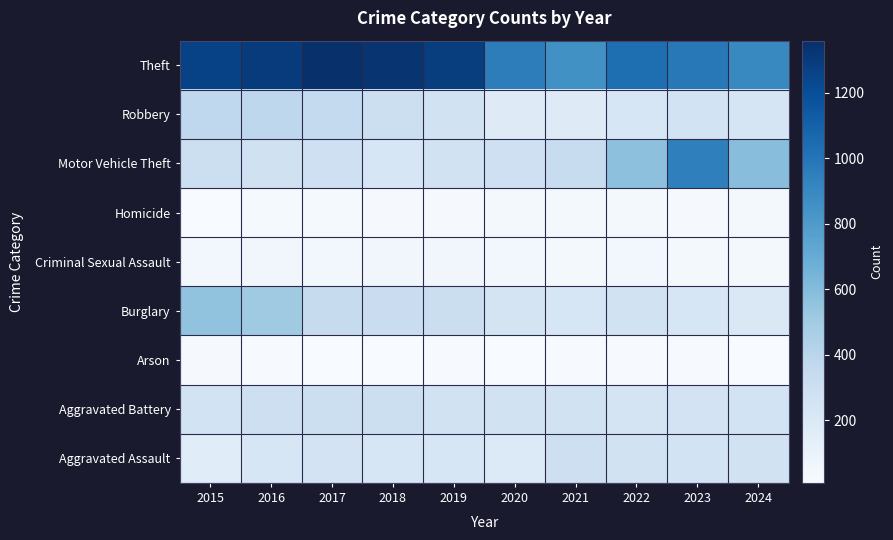

At 2020, list the series in order from smallest to largest.

Arson, Homicide, Criminal Sexual Assault, Robbery, Aggravated Assault, Burglary, Aggravated Battery, Motor Vehicle Theft, Theft